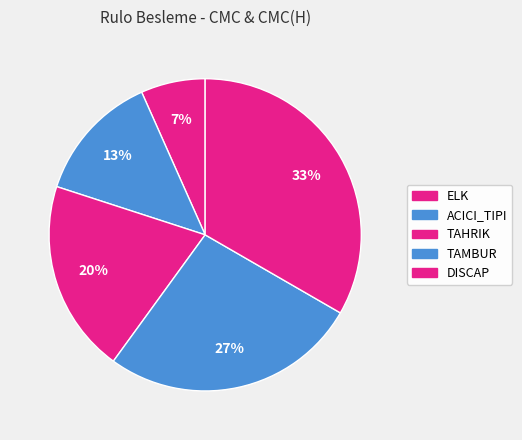

Is there a majority slice in this chart?

No